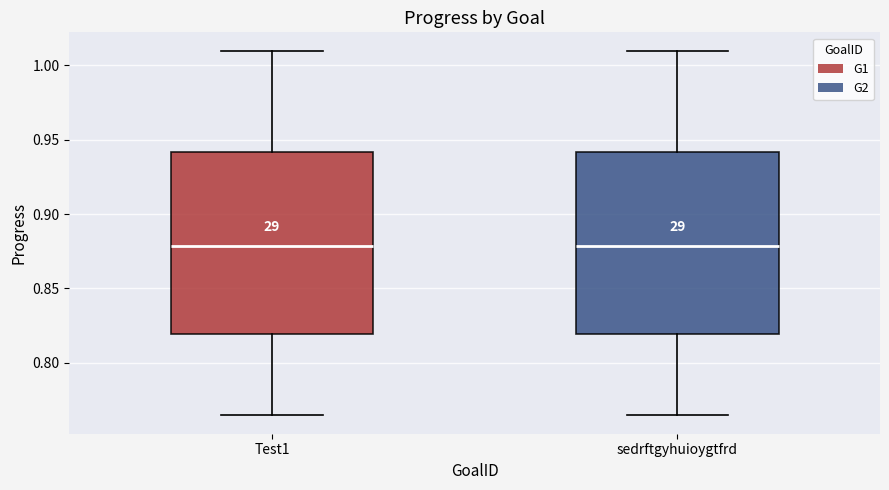

Where does the upper whisker of the box for Test1 end on the y-axis? The values are not printed on the chart, so give them approximately, as read against the axis.

1.010